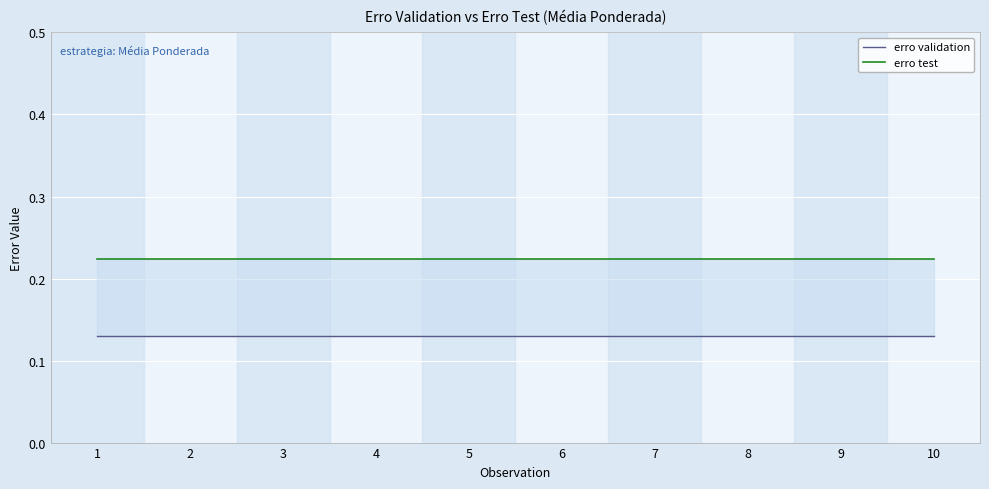

What value does the erro test series have at 7?

0.2